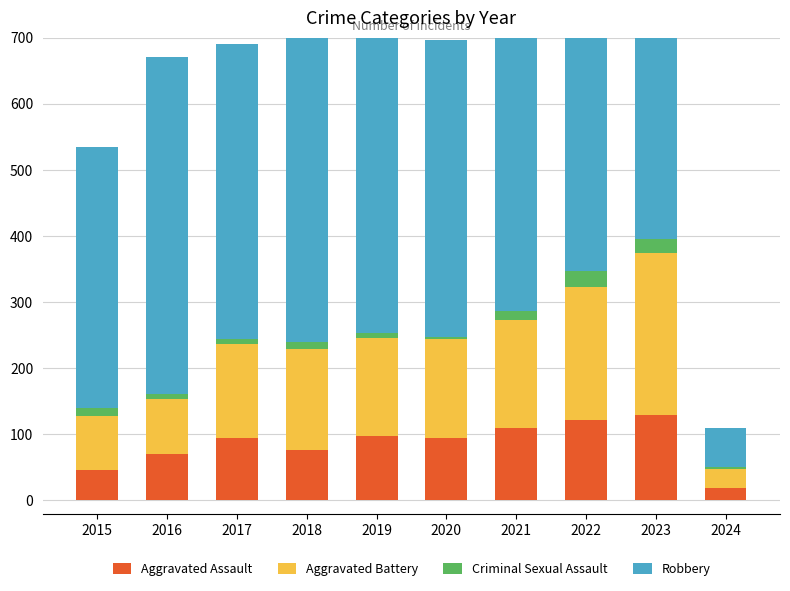

What is the smallest value displayed?

3